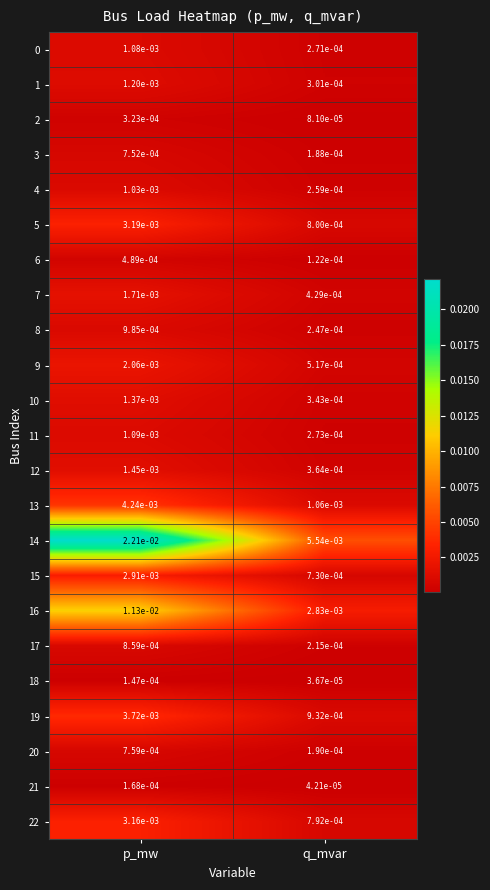

At how many categories does at least one series exceed 0?

2